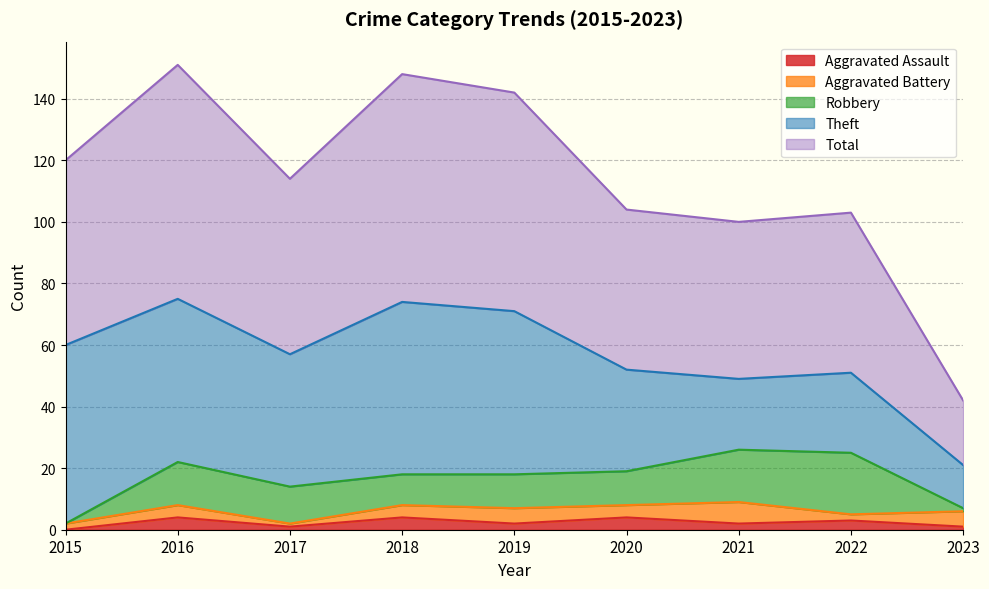

What is the total value across all series at 2016?

151